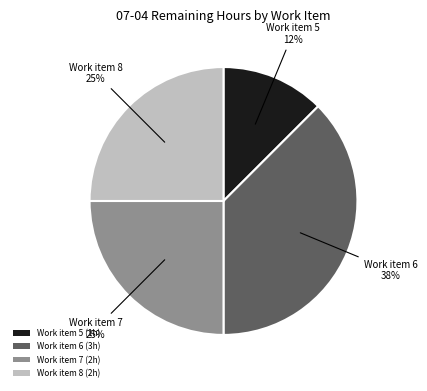

Between Work item 8 and Work item 6, which is larger?

Work item 6